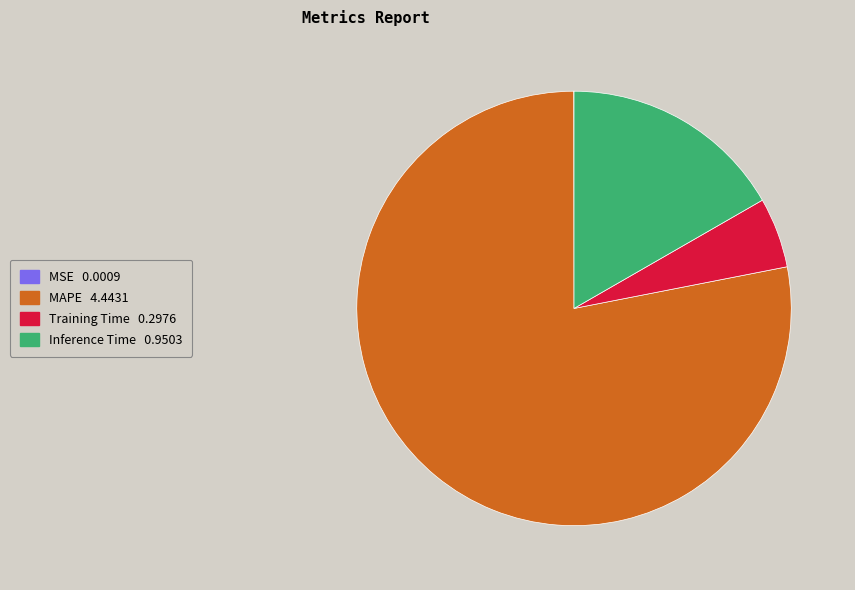

Between Inference Time and Training Time, which is larger?

Inference Time